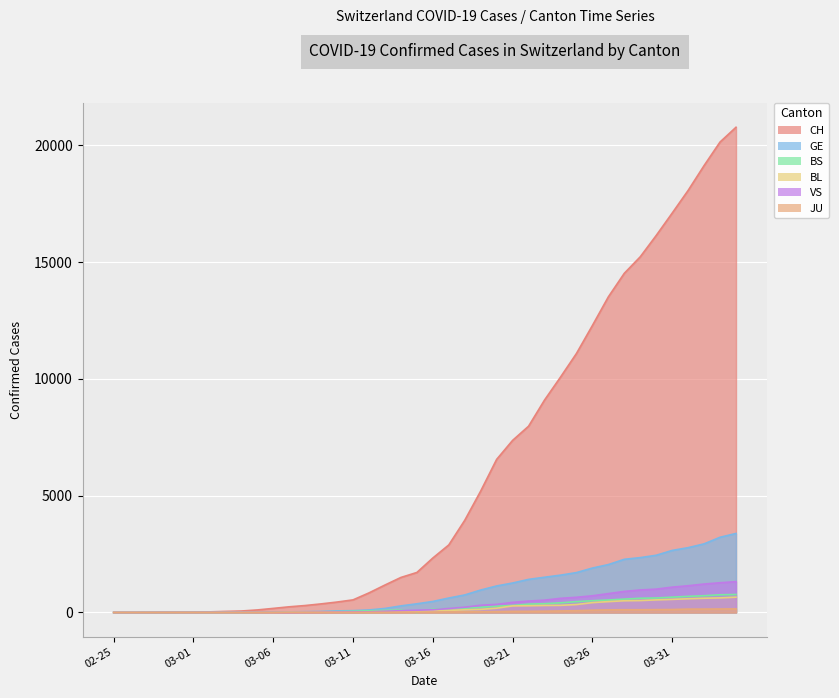

At how many categories does at least one series exceed 11235?

10